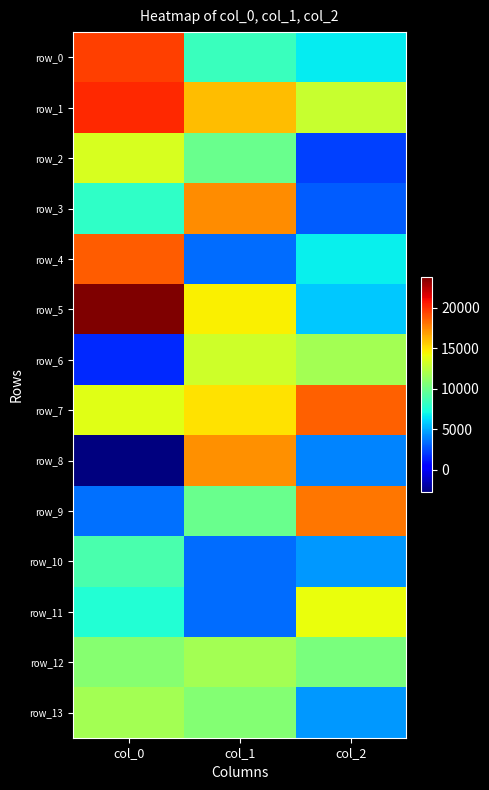

Is the value of row_12 at col_1 greater than the value of row_5 at col_0?

No